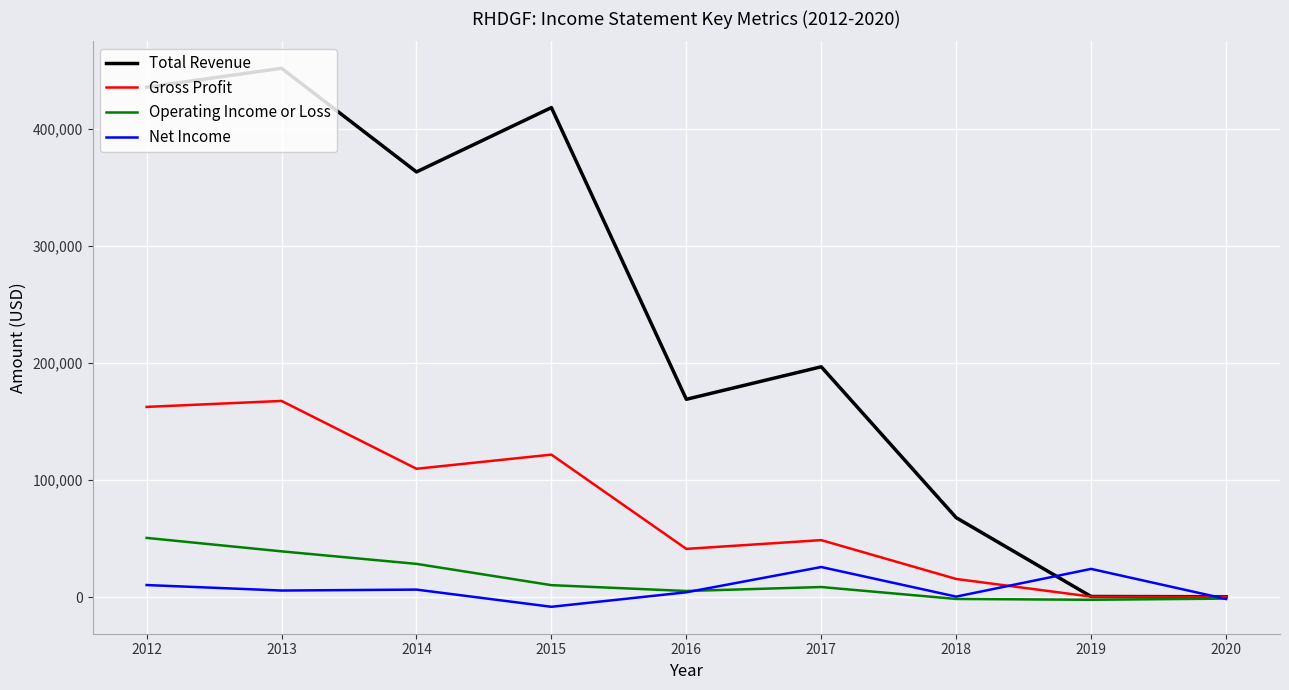

Which series has the widest spread of values?

Total Revenue